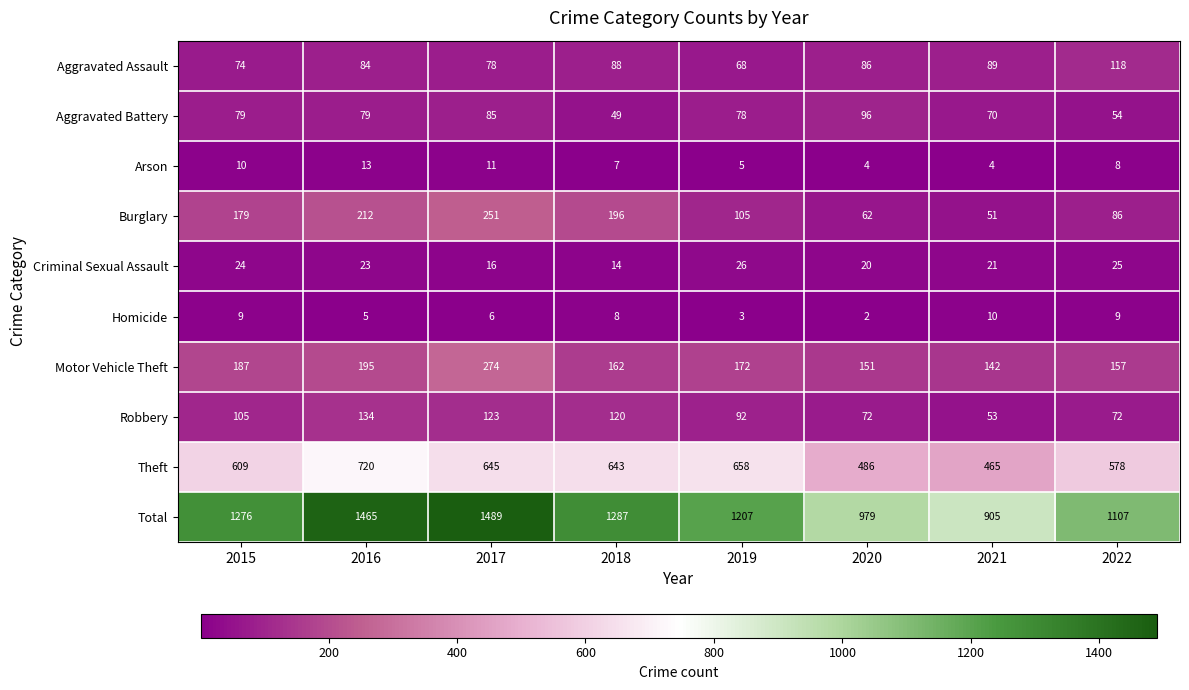

How many series are shown in this chart?

10